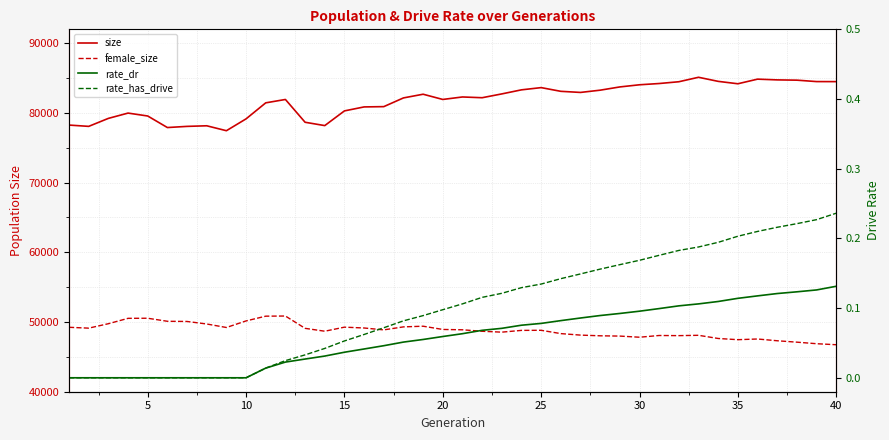

True or false: rate_dr and rate_has_drive cross at least once.

False